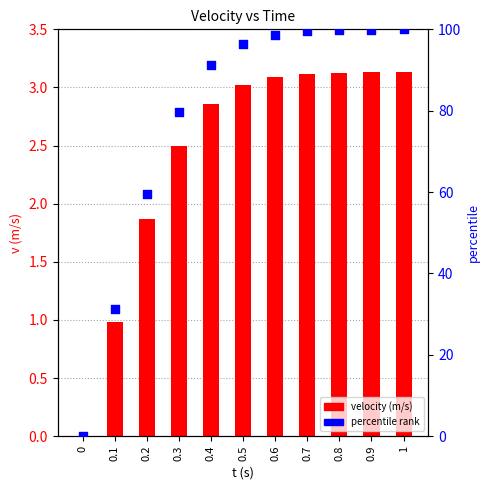

What is the total value across all series at 0.3?

82.3